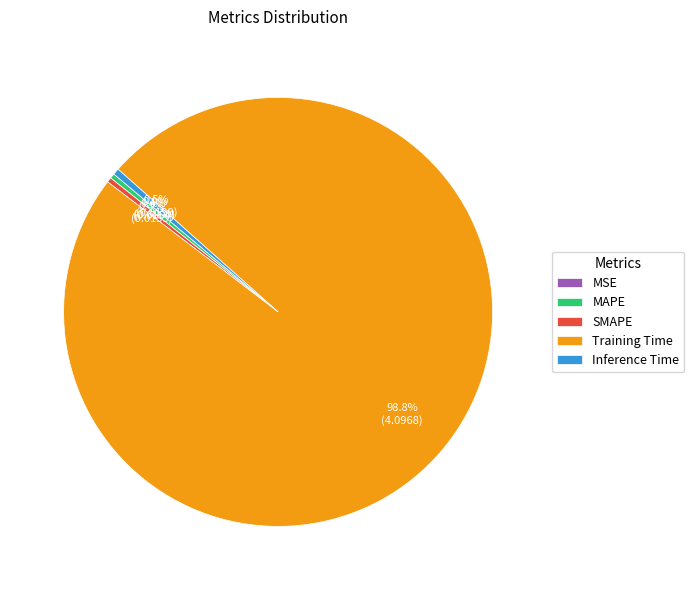

Which category has the biggest portion of the pie?

Training Time